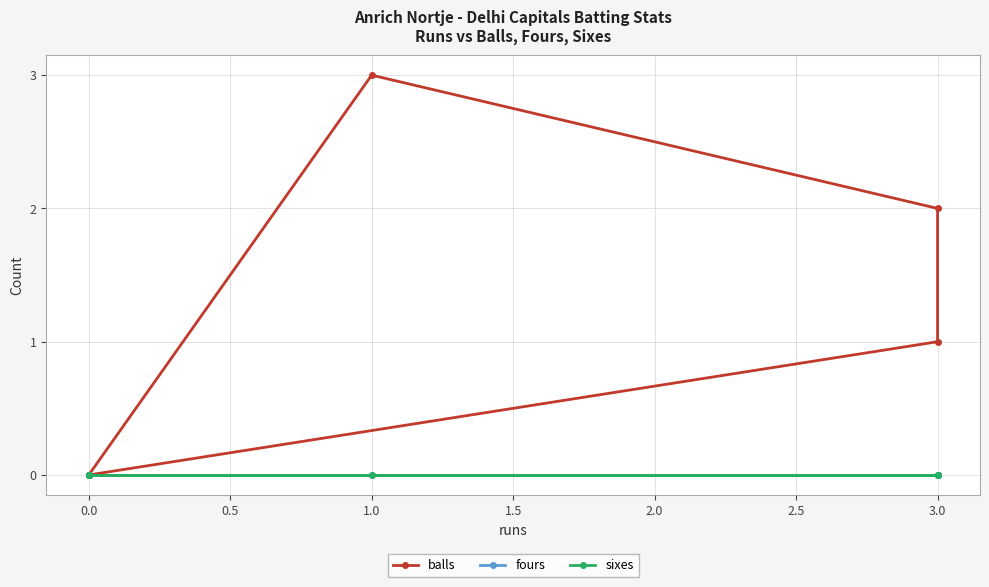

How many series are shown in this chart?

3